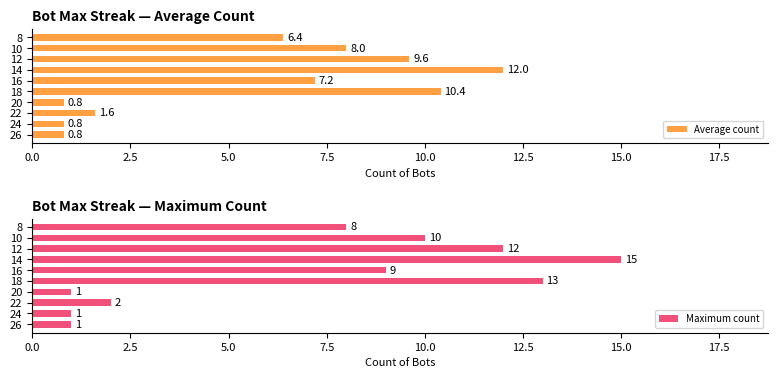

What is the highest value of the Maximum count series?

15